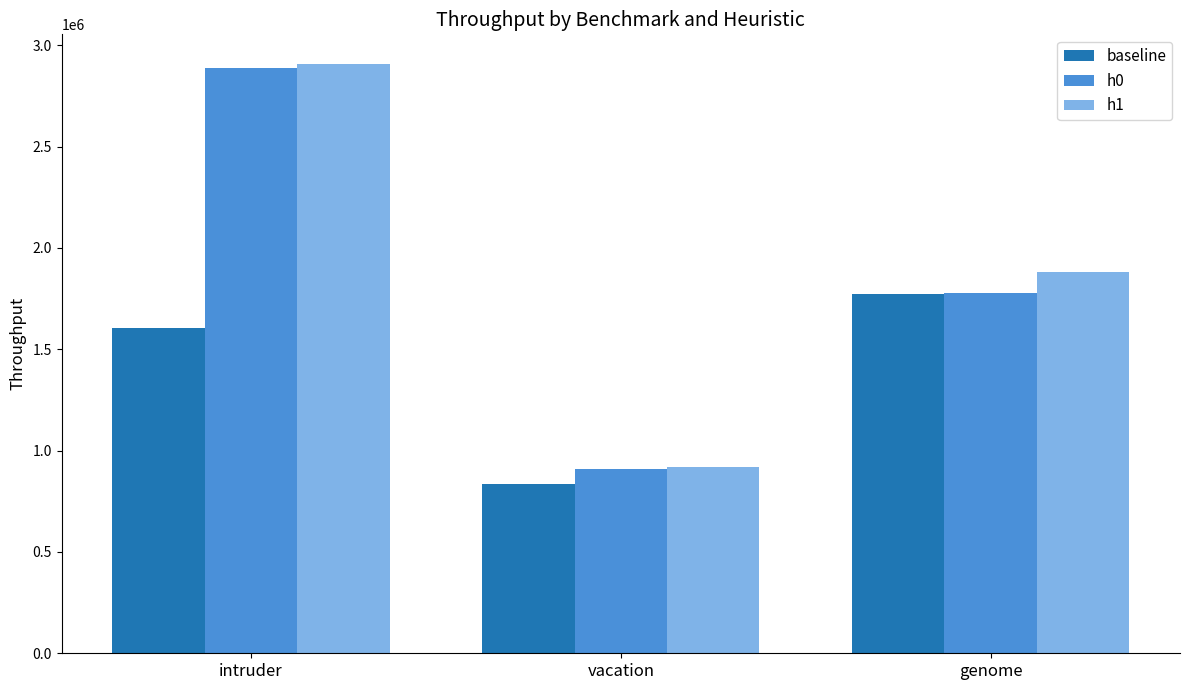

What position from the left is genome?

3